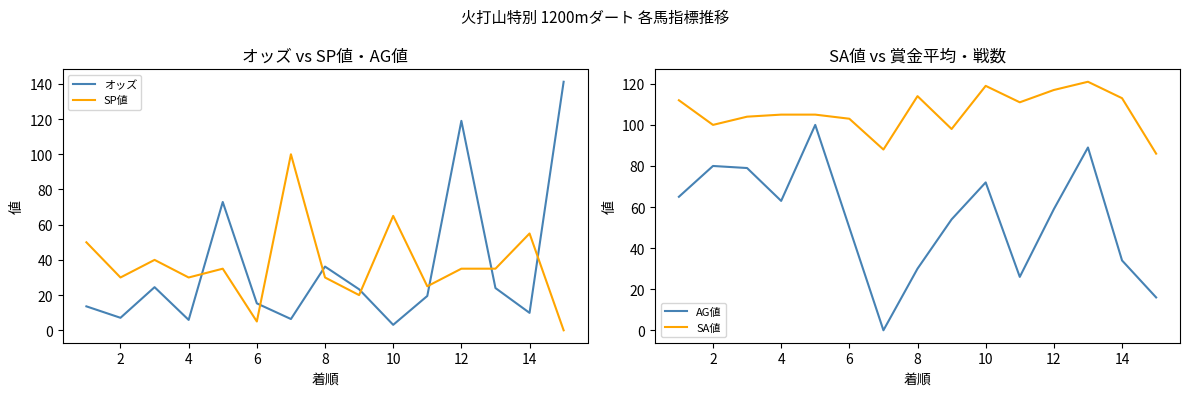

Which series has the largest total across all categories?

SA値